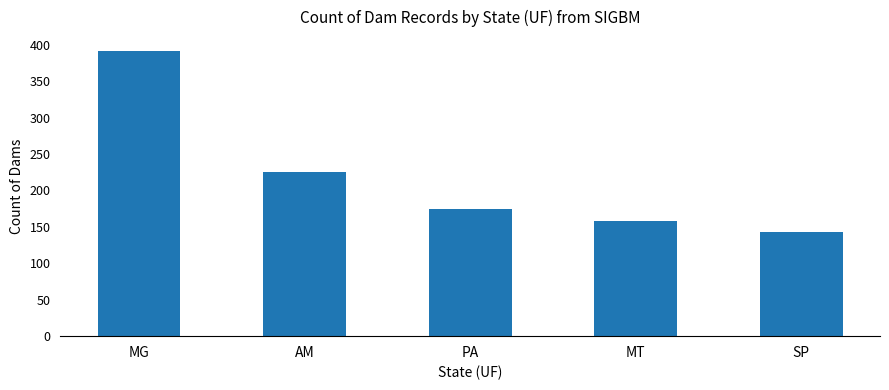

At which category does the chart reach its peak across all series?

MG